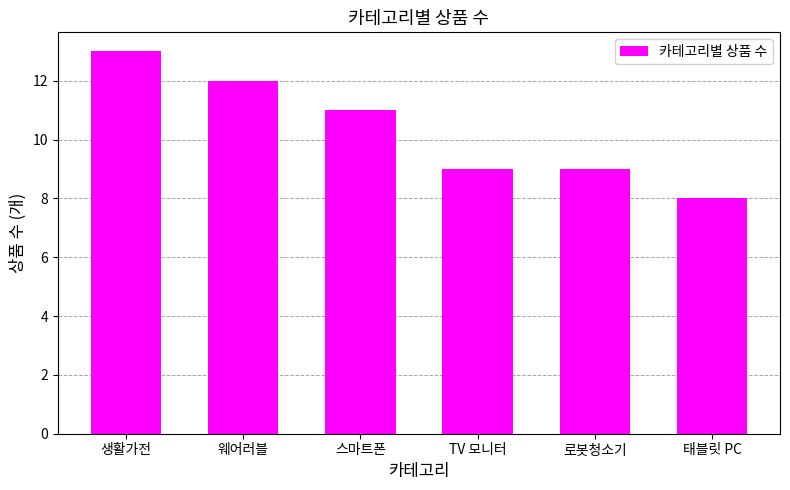

Which label corresponds to the largest value in the chart?

생활가전